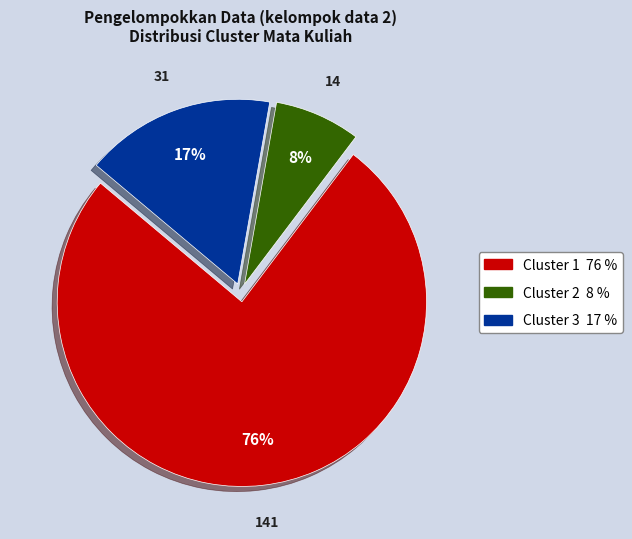

To the nearest percent, what is the difference between the Cluster 2 and Cluster 3 slice percentages?

9%